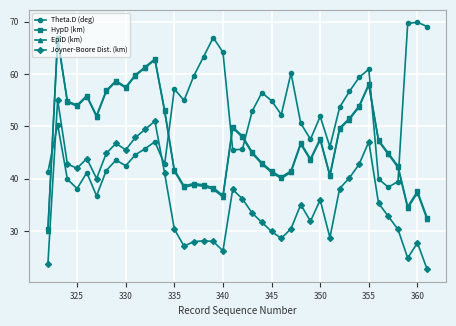

What is the maximum value shown in the chart?

69.9